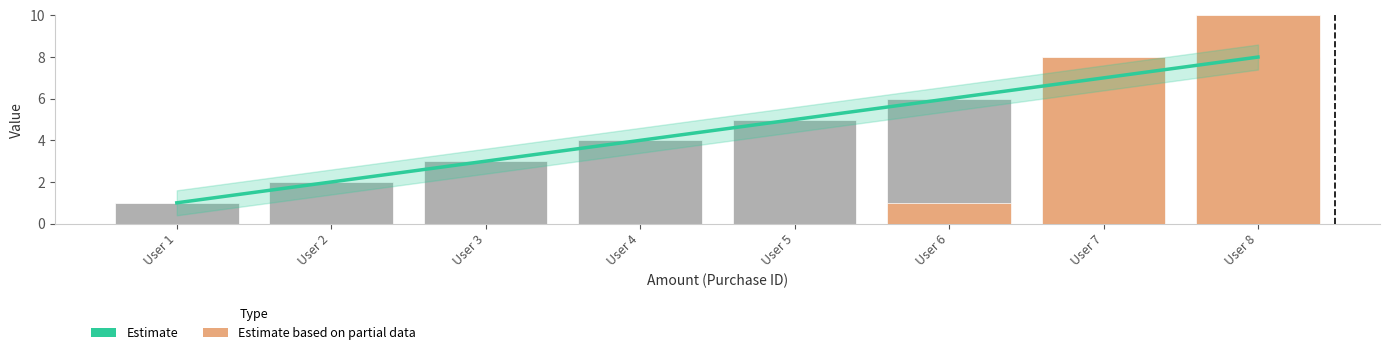

Reading left to right, transcribe all the data shown in this chart.

1	2	3	4	5	6	7	8